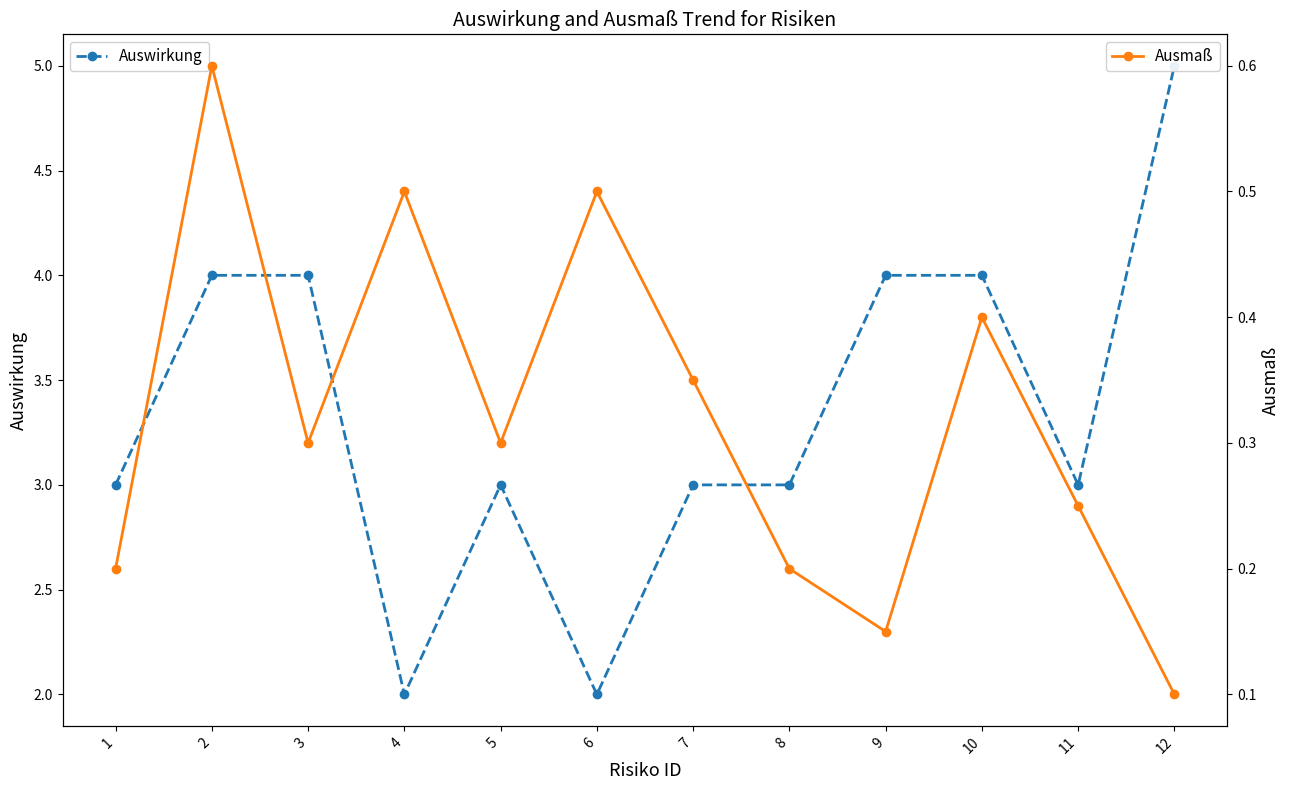

True or false: Auswirkung and Ausmaß cross at least once.

False